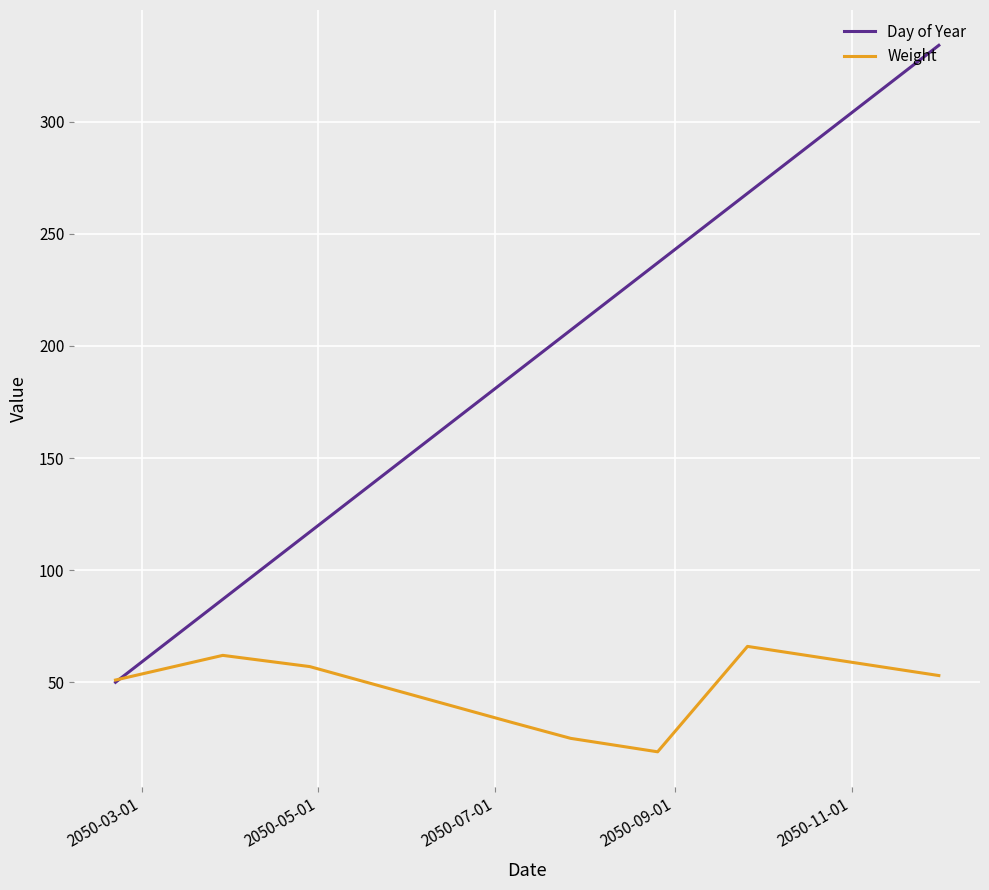

Rank the series by their average value, from lowest to highest.

Weight, Day of Year